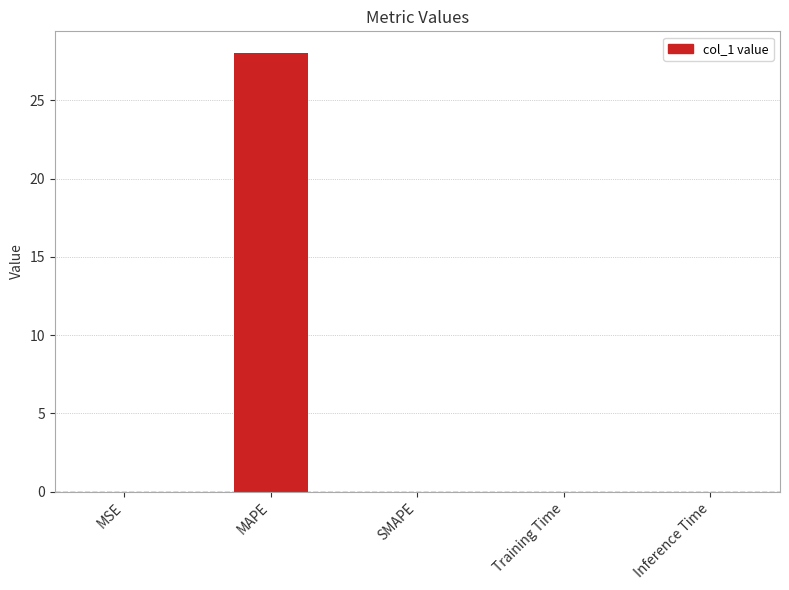

Does the chart contain stacked bars?

No